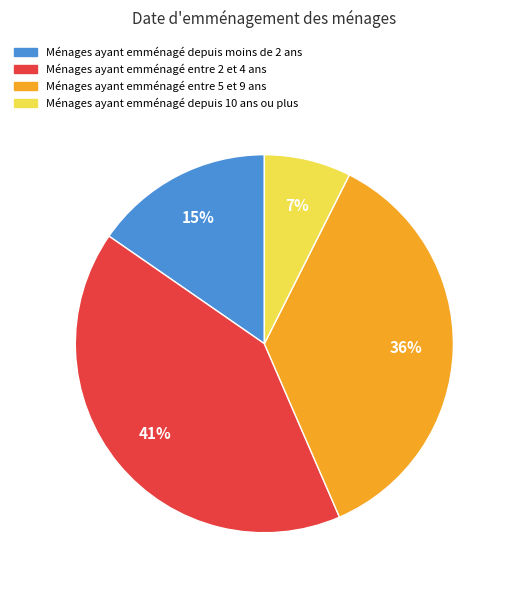

Is there a majority slice in this chart?

No